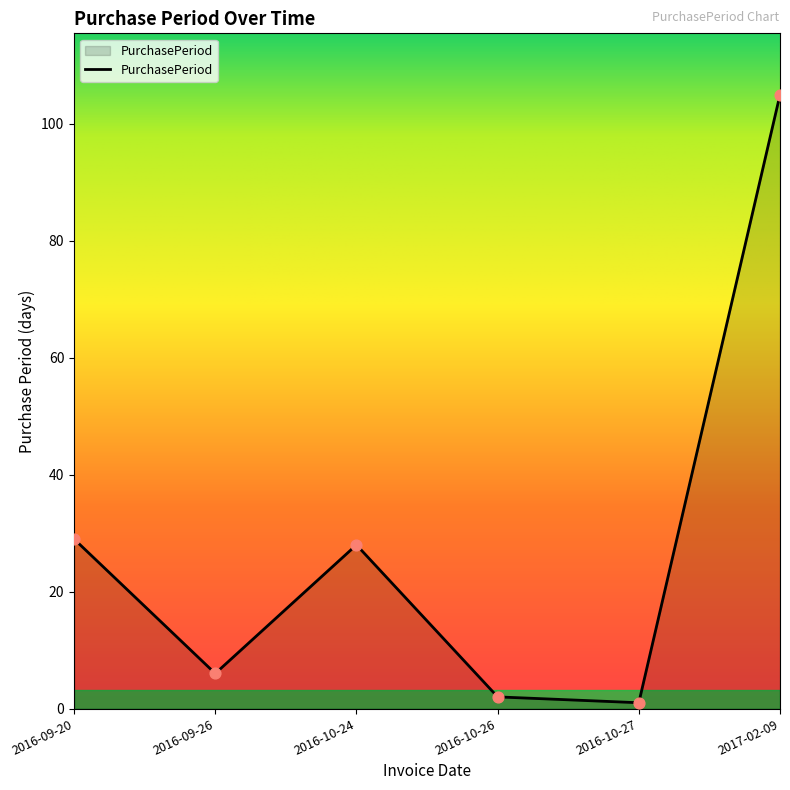

Between 2016-10-27 and 2016-09-26, which is larger?

2016-09-26